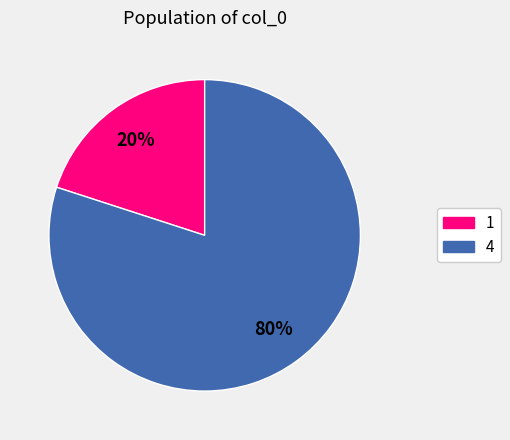

To the nearest percent, what is the difference between the largest and smallest slice percentages?

60%